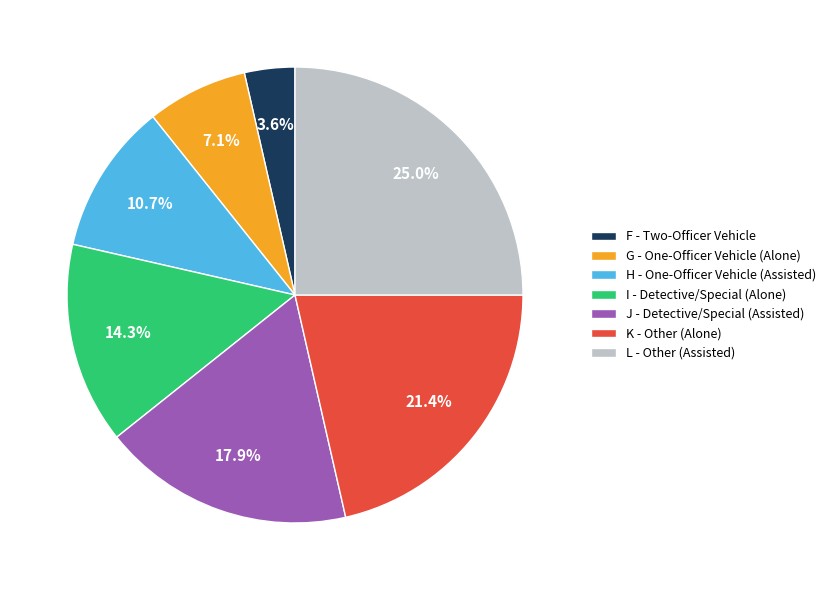

What percentage is NOT represented by H?

89.3%